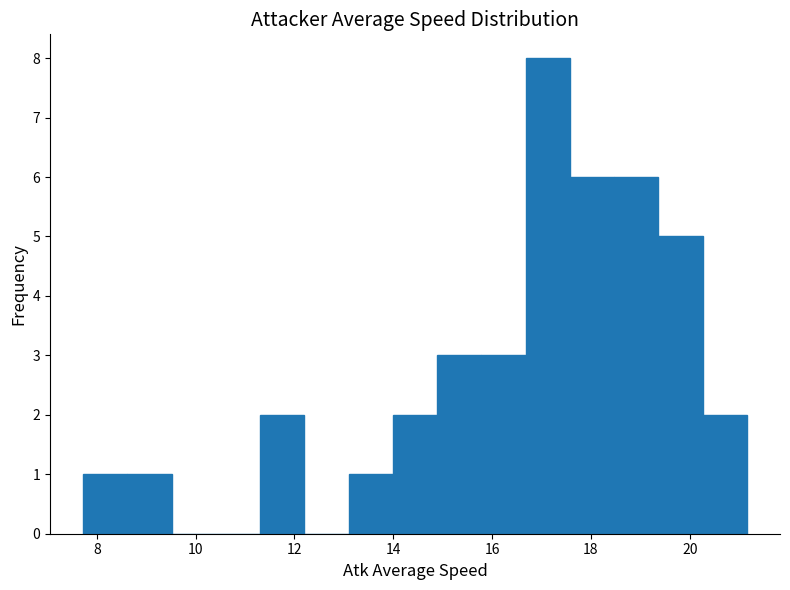

Reading left to right, list every bar in this chart as the range it spans on the x-axis followed by its height. Neither the bar edges nor the heights are printed on the chart, so give them approximately, as read against the axes.

7.8 to 8.6: 1
8.6 to 9.6: 1
9.6 to 10.4: 0
10.4 to 11.4: 0
11.4 to 12.2: 2
12.2 to 13.0: 0
13.0 to 14.0: 1
14.0 to 14.8: 2
14.8 to 15.8: 3
15.8 to 16.6: 3
16.6 to 17.6: 8
17.6 to 18.4: 6
18.4 to 19.4: 6
19.4 to 20.2: 5
20.2 to 21.2: 2